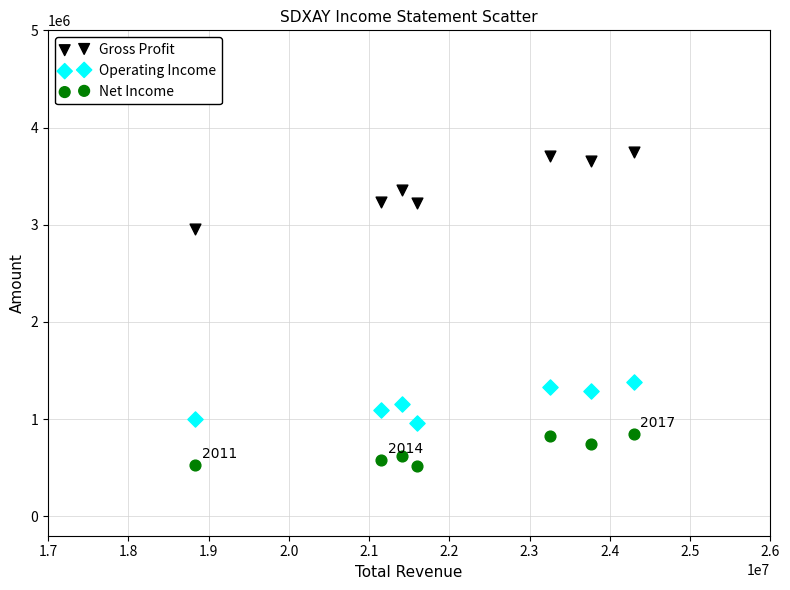

Across all data points, what is the range of Y values (max minus min)?

3228000